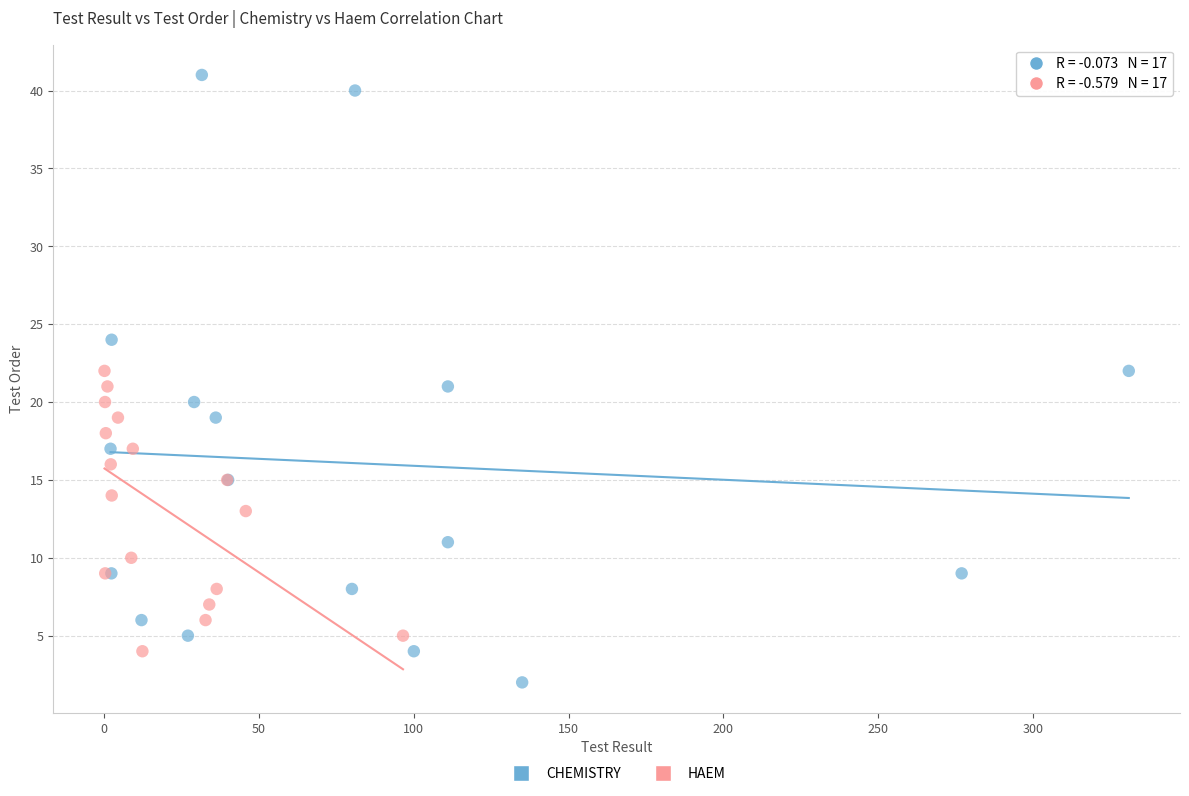

Which series has the widest spread of Y values?

CHEMISTRY